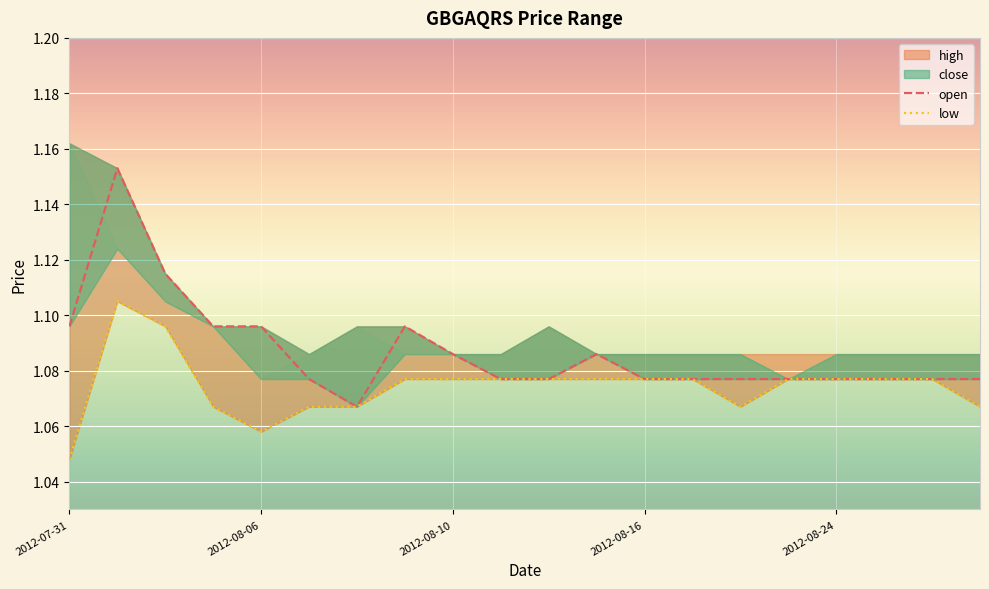

How many interior local valleys does the low series have?

2